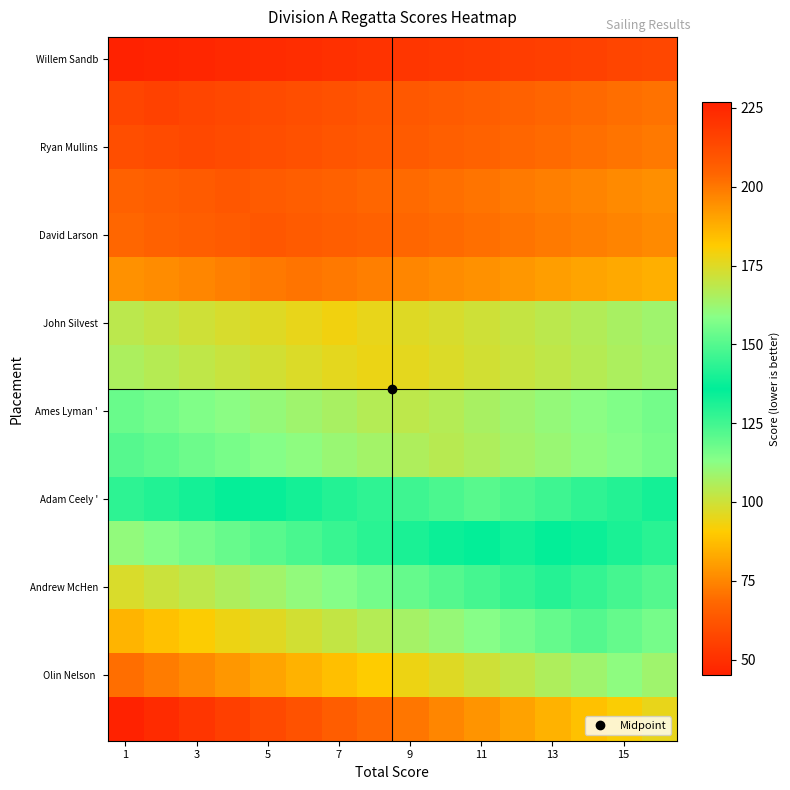

At which category is the sum across all series the highest?

1